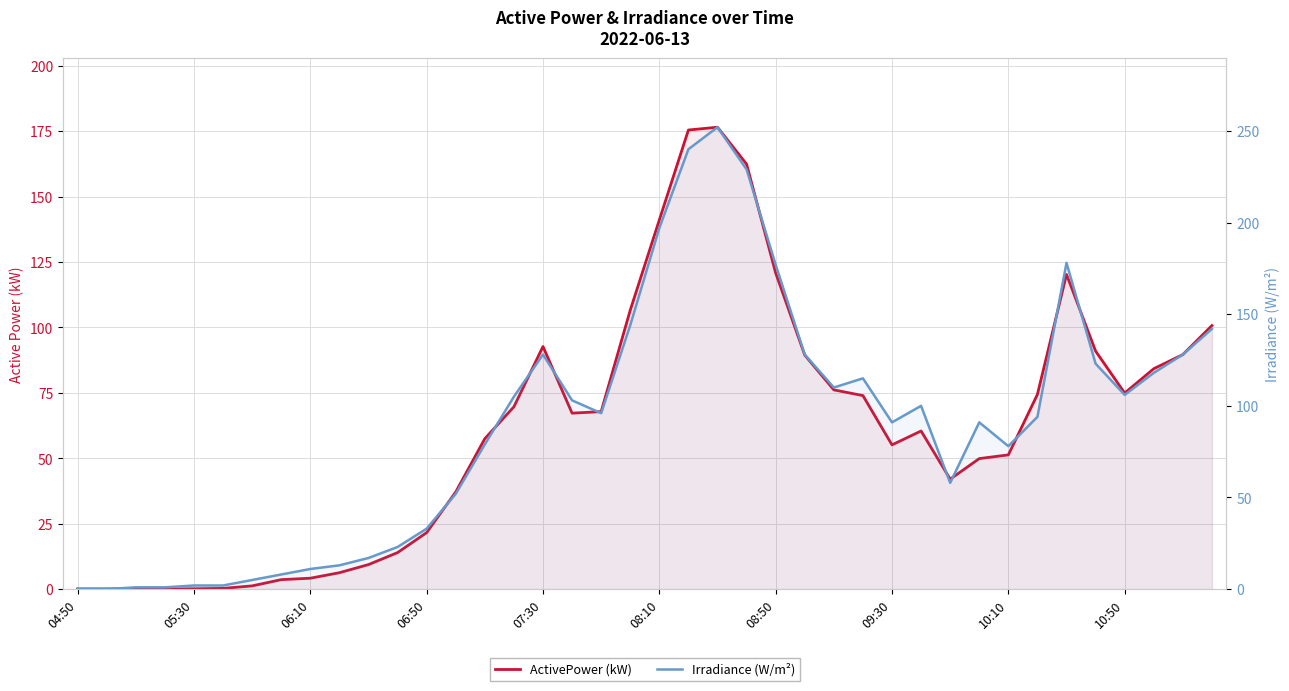

What is the approximate value of Irradiance (W/m²) at 25?

128.0